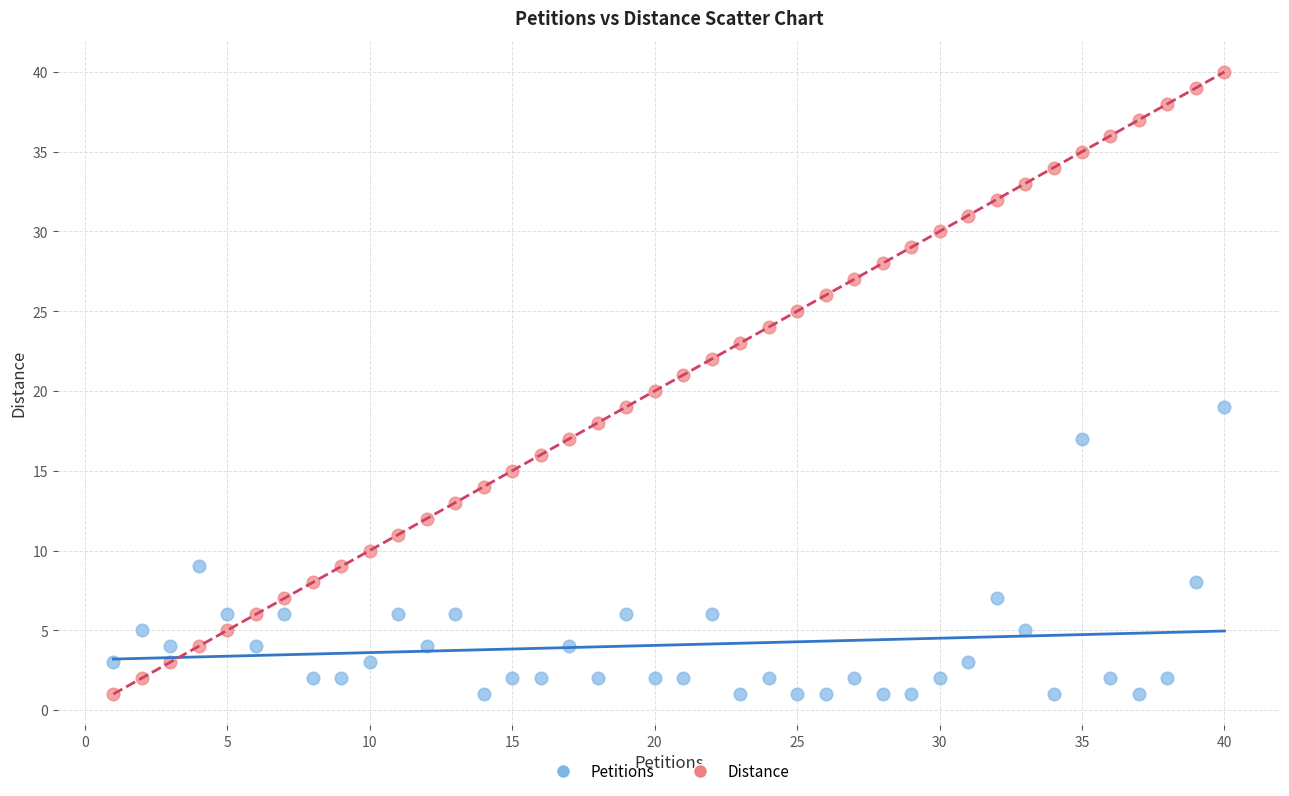

Which series reaches the maximum Y coordinate?

Distance